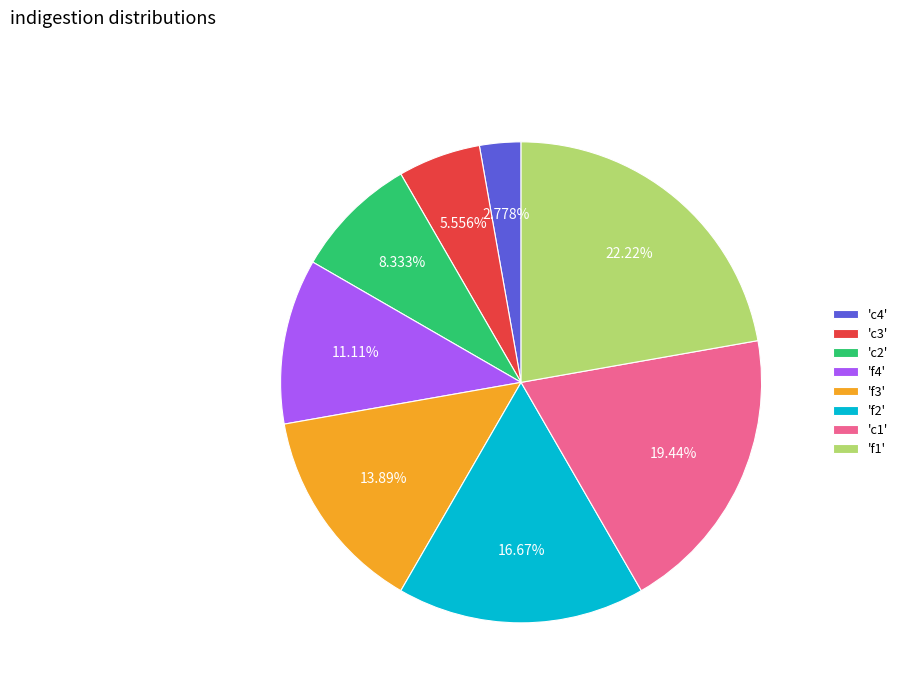

Is 'c3' the majority of the pie?

No